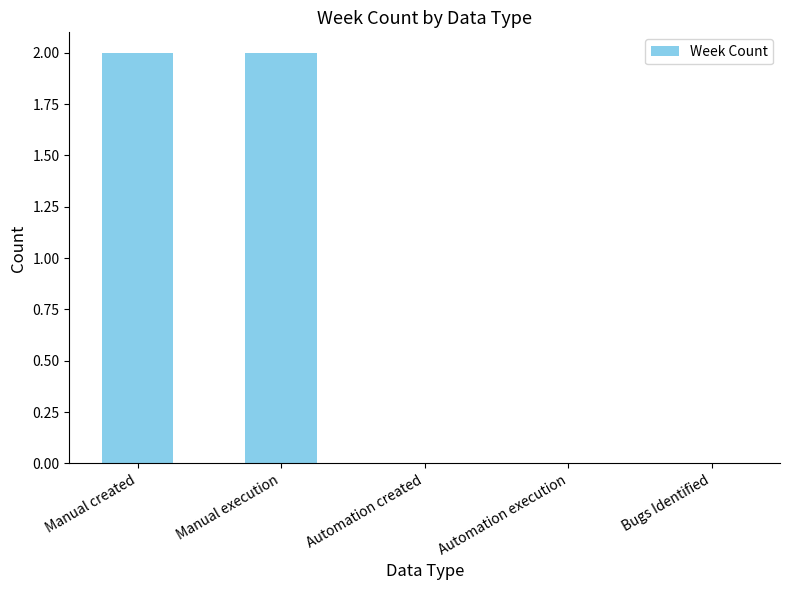

Are the bars horizontal?

No